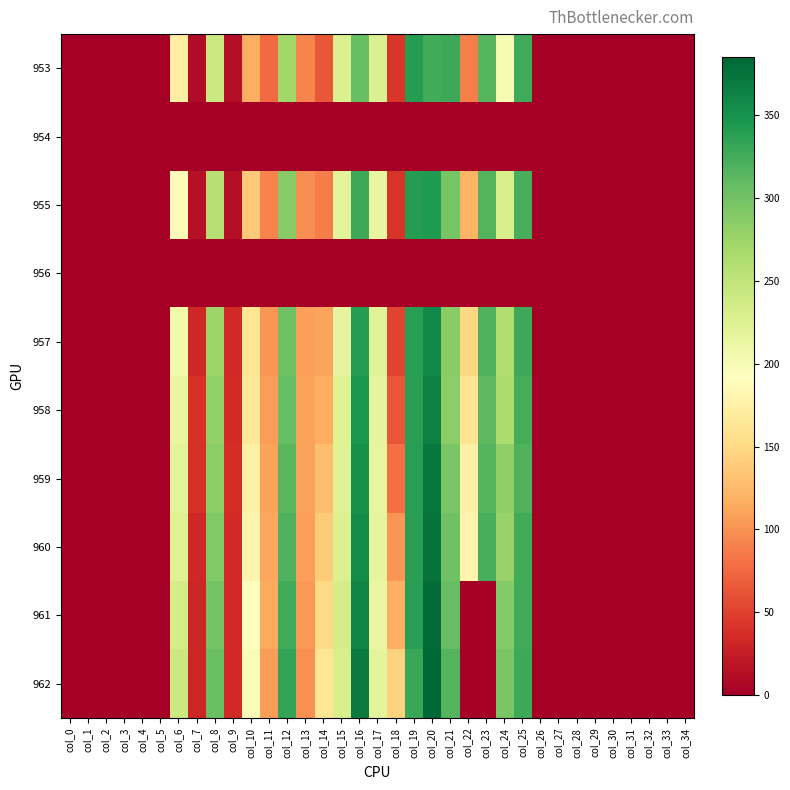

At how many categories does at least one series exceed 175?

14